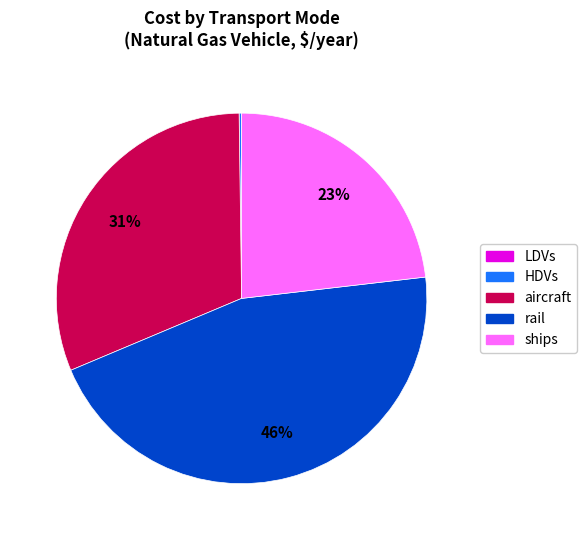

To the nearest percent, what is the average slice percentage?

20%